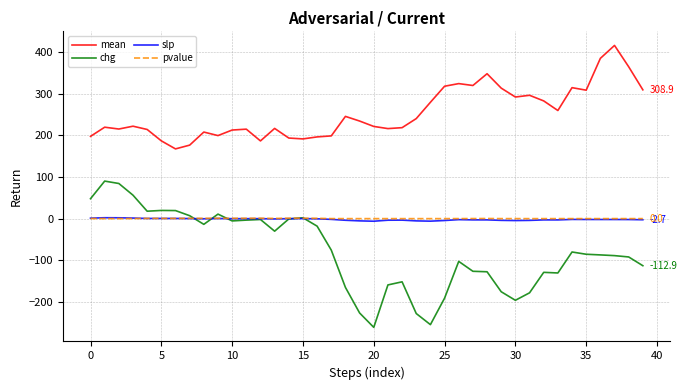

What is the lowest value of the mean series?

167.2